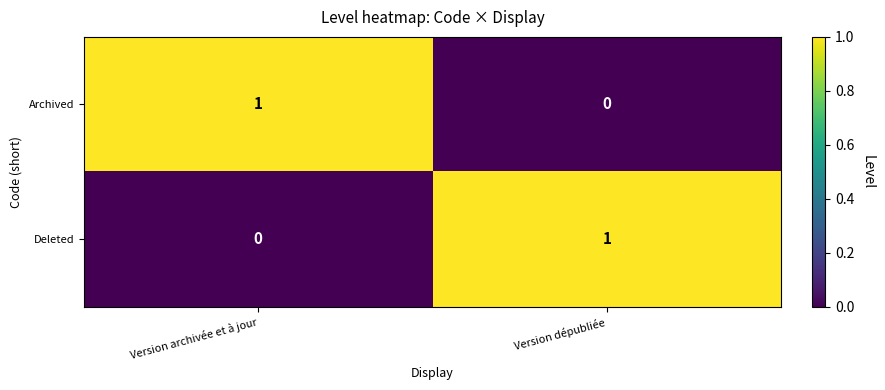

How many data points in Deleted are less than 1?

1